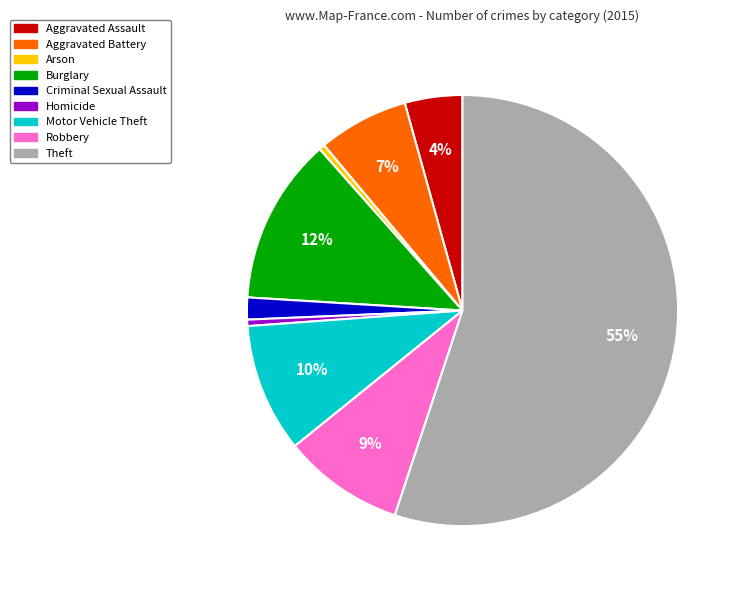

How many segments does this pie chart have?

9